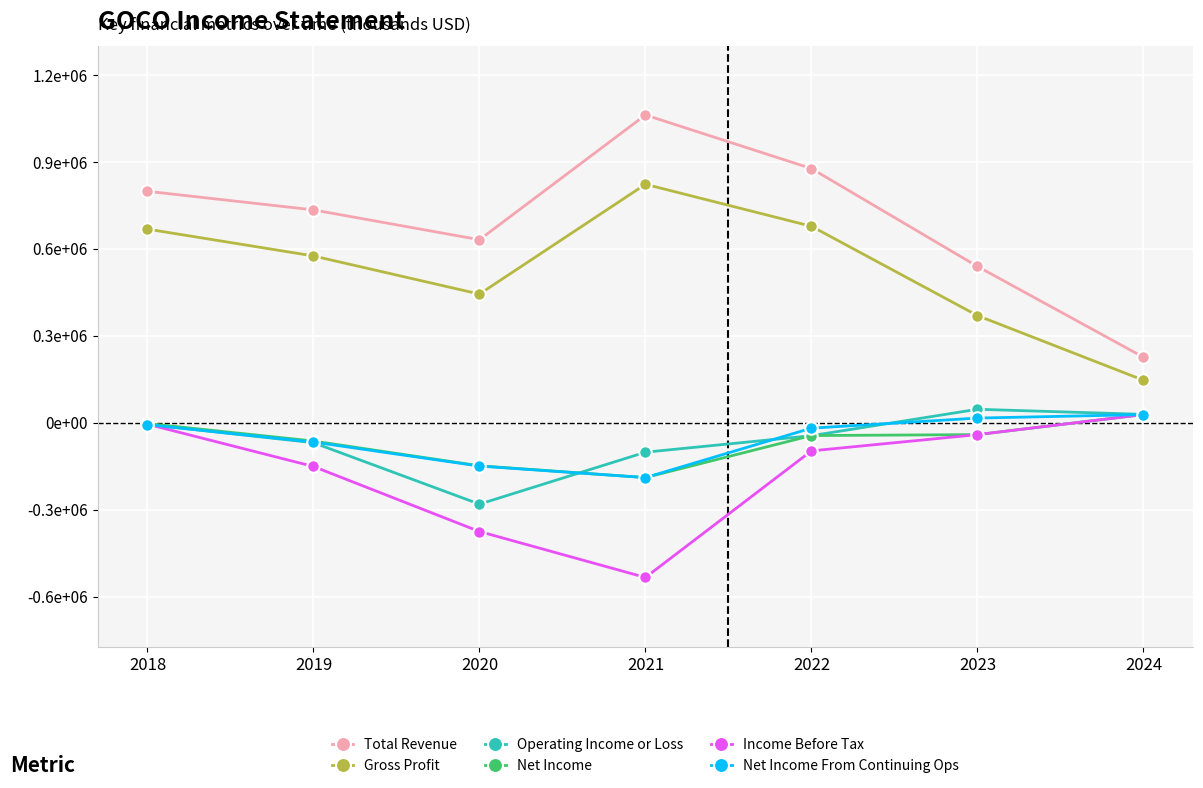

True or false: Operating Income or Loss has more than 0 points higher than both neighbors.

True